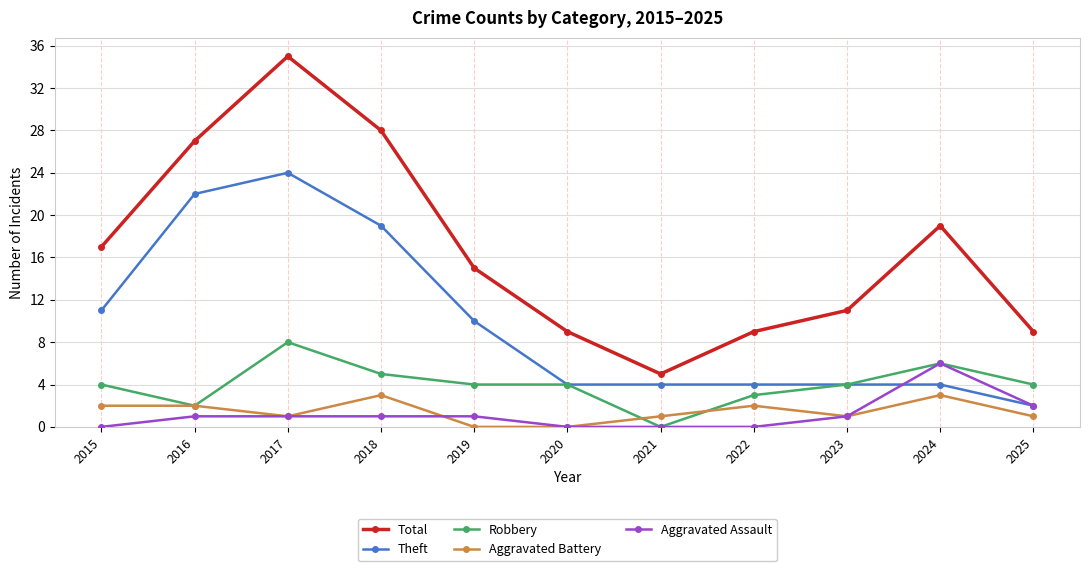

True or false: Total and Aggravated Battery intersect in this chart.

False